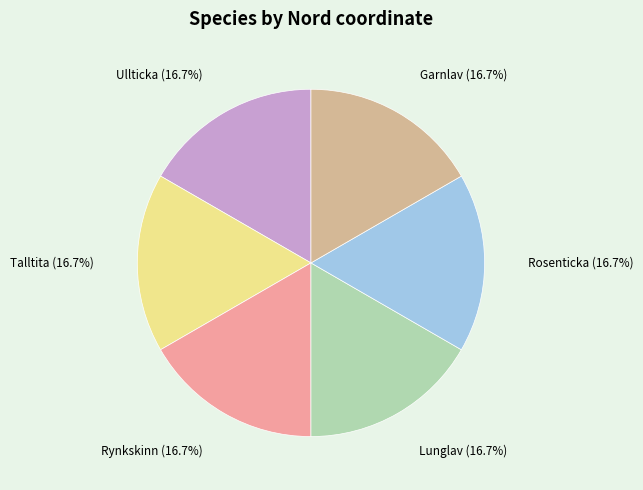

To the nearest percent, what portion does Ullticka represent?

17%